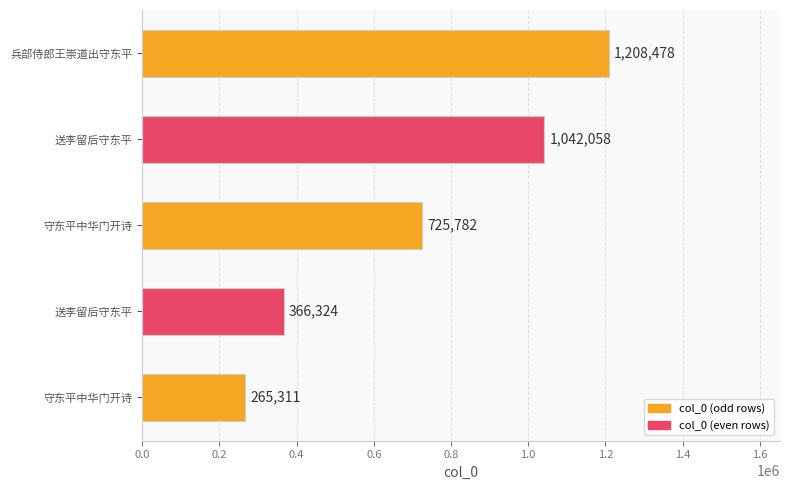

How many values are below 725782?

2